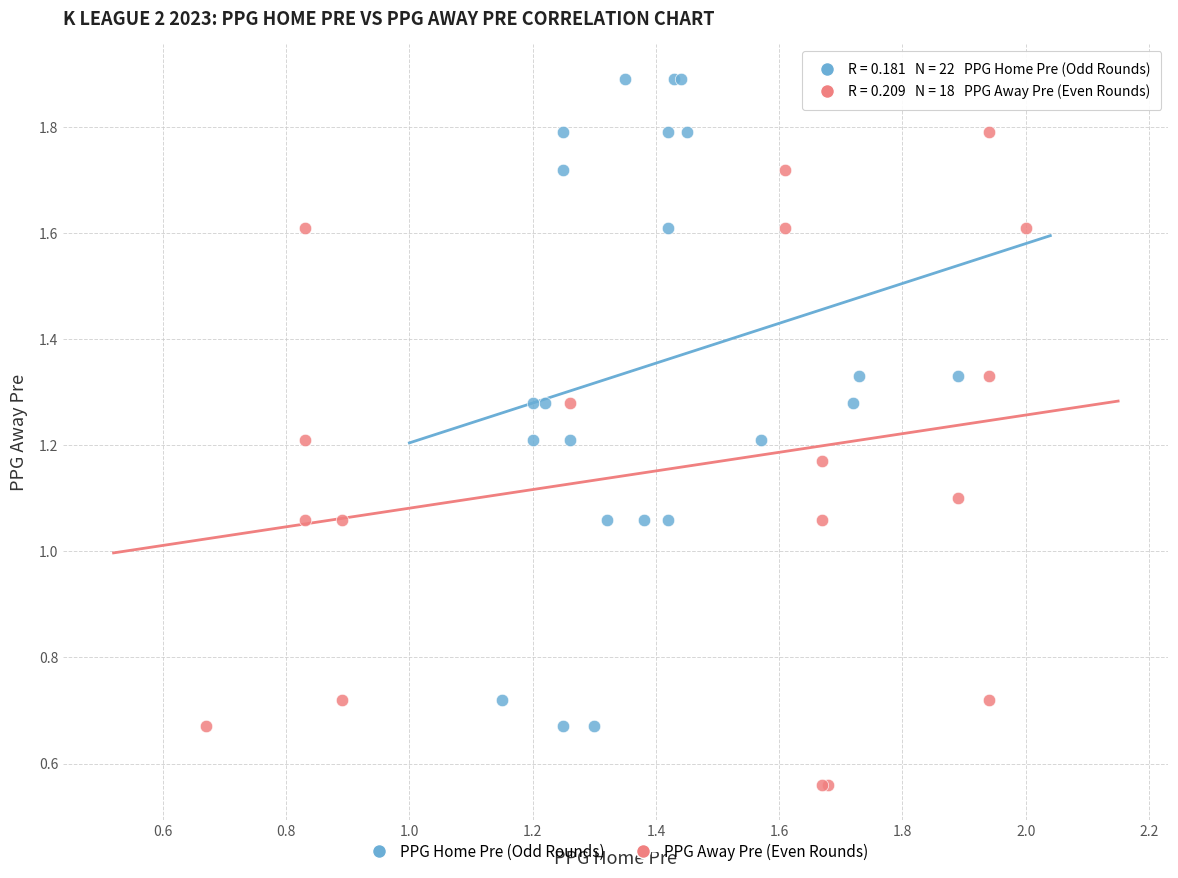

Which series contains the highest Y value?

PPG Home Pre (Odd Rounds)